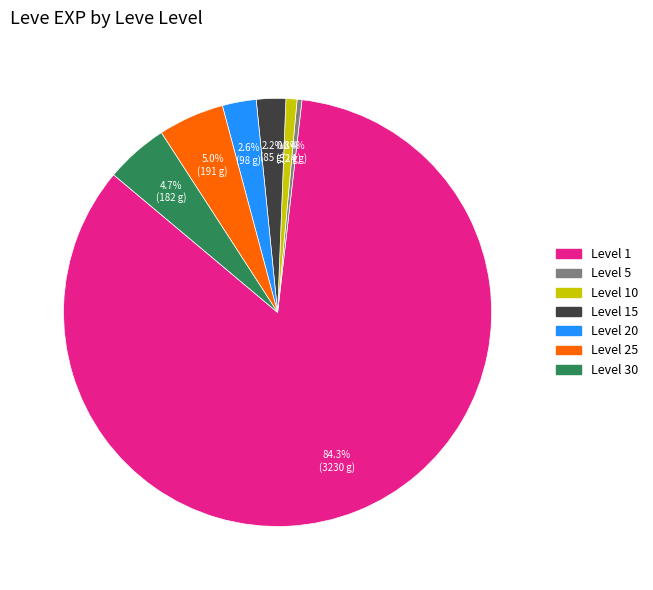

Count the number of slices in the pie.

7